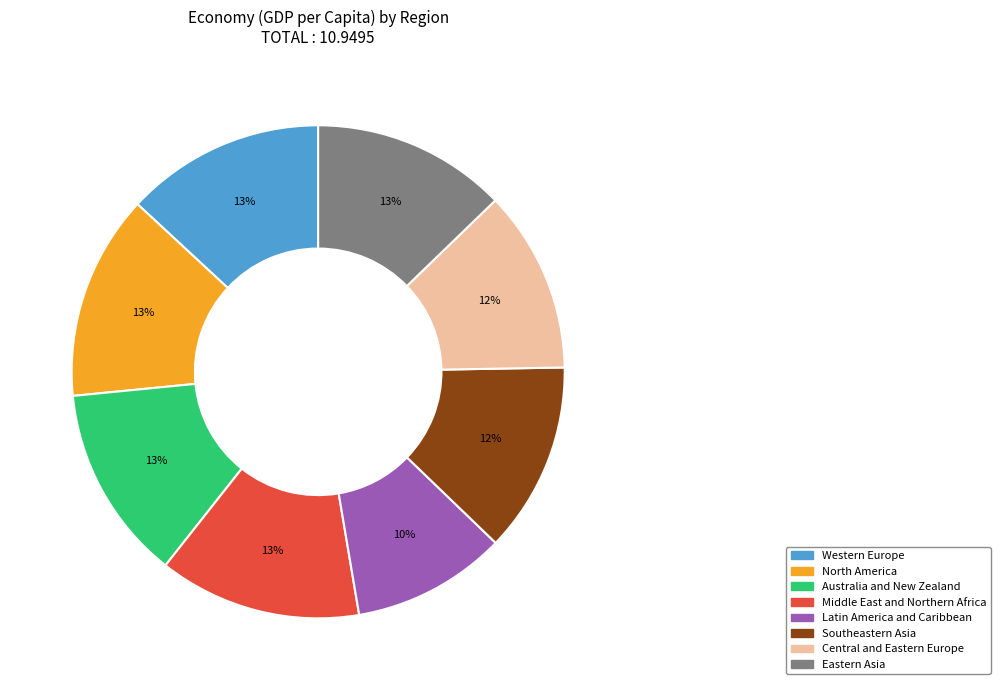

Is it true that Central and Eastern Europe is 2% of the pie?

False